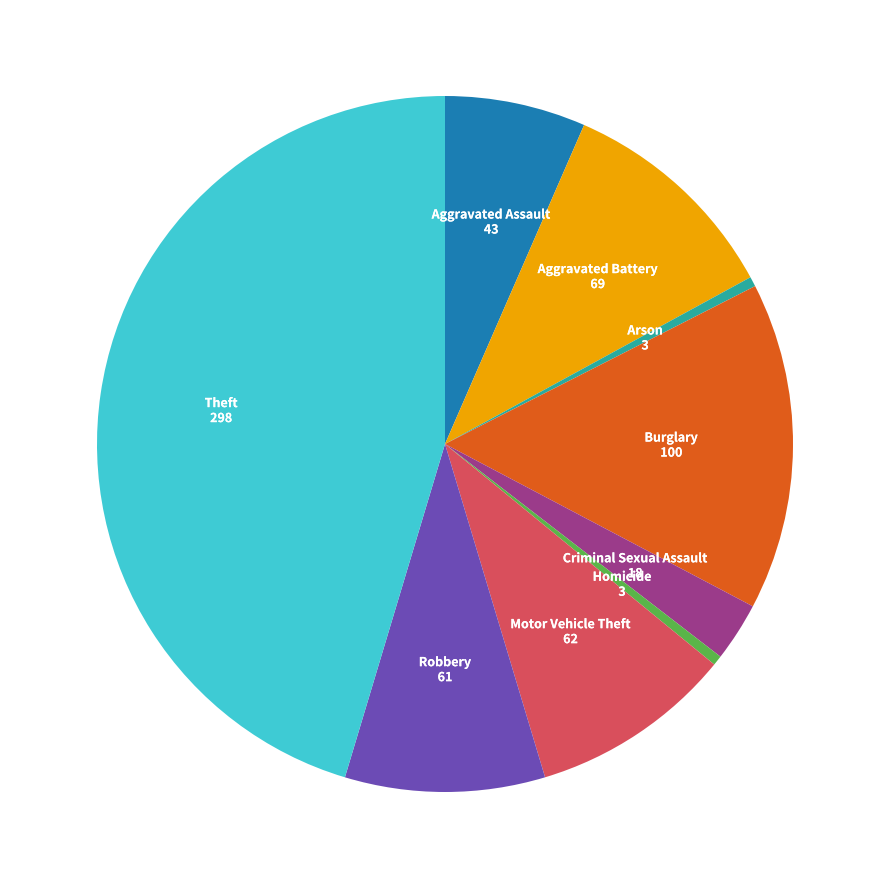

The Arson slice represents 0% of the pie. True or false?

True